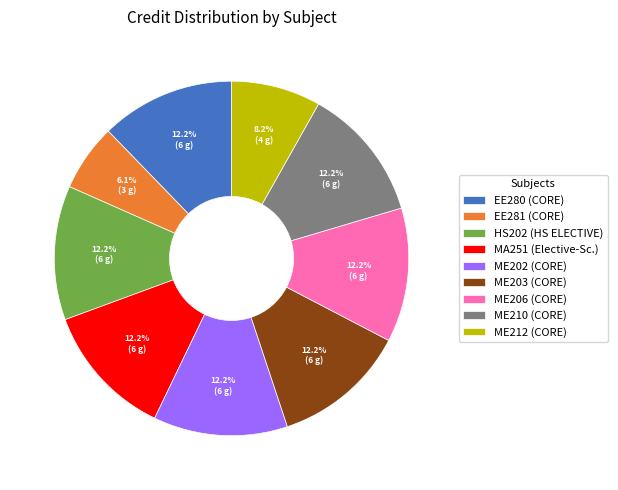

Count the number of slices in the pie.

9